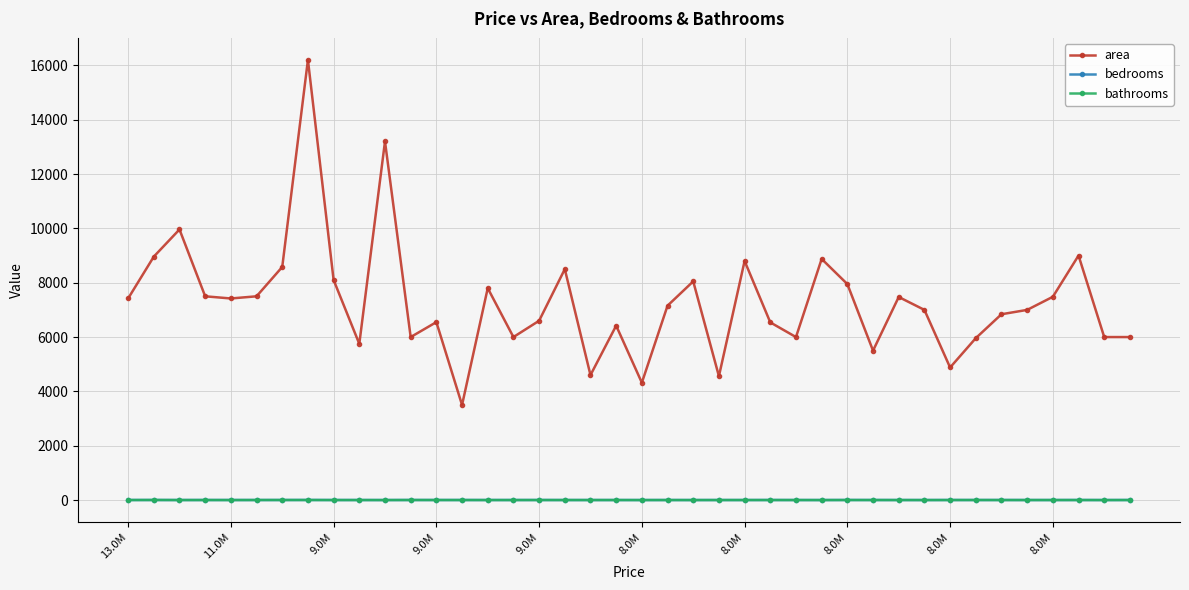

True or false: area and bathrooms cross at least once.

False